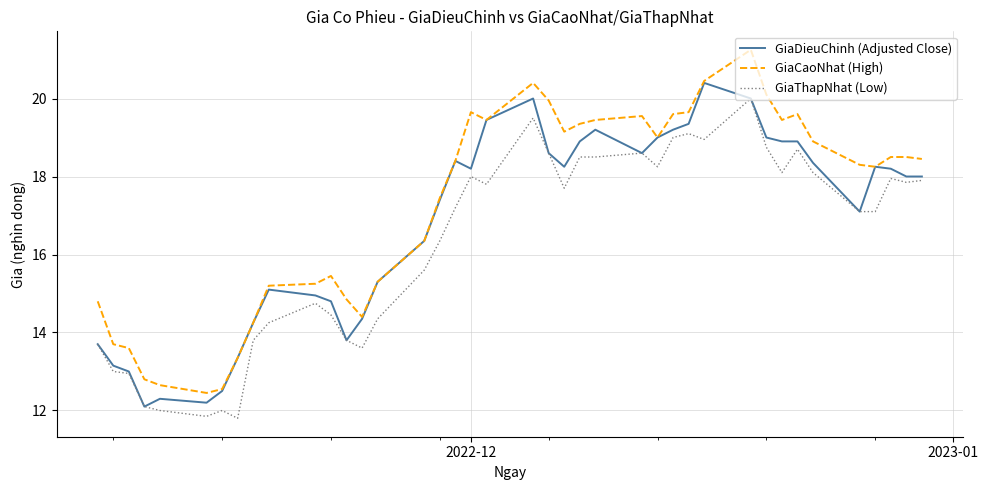

What are all the series names shown in the legend?

GiaDieuChinh (Adjusted Close), GiaCaoNhat (High), GiaThapNhat (Low)